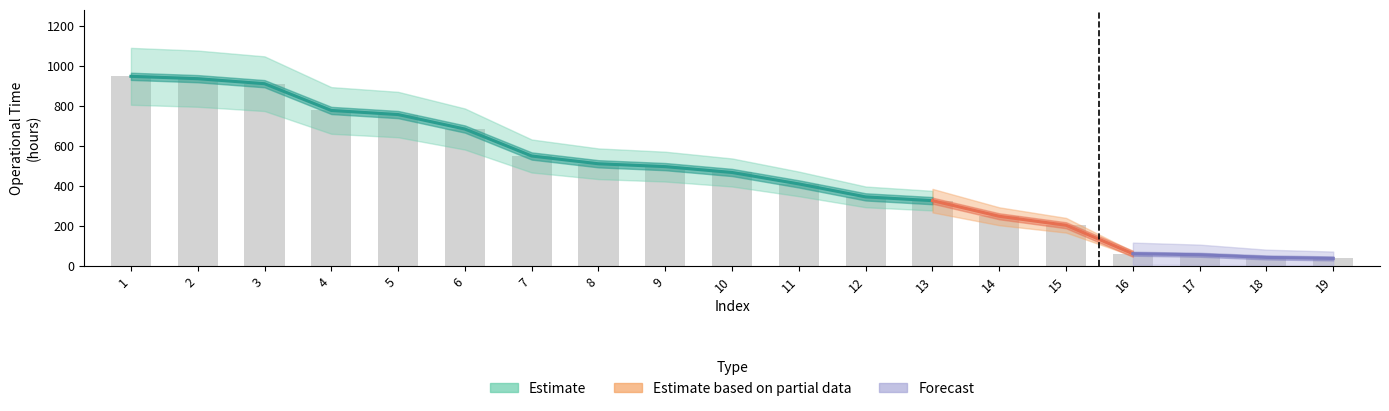

The value at 2 is 934.8. True or false?

True